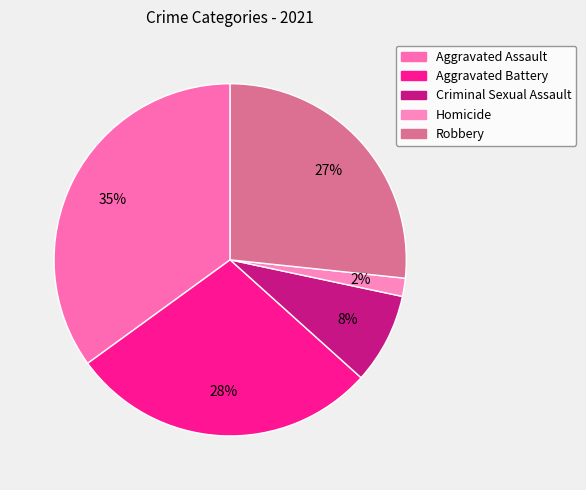

Is it true that Aggravated Battery is 37% of the pie?

False